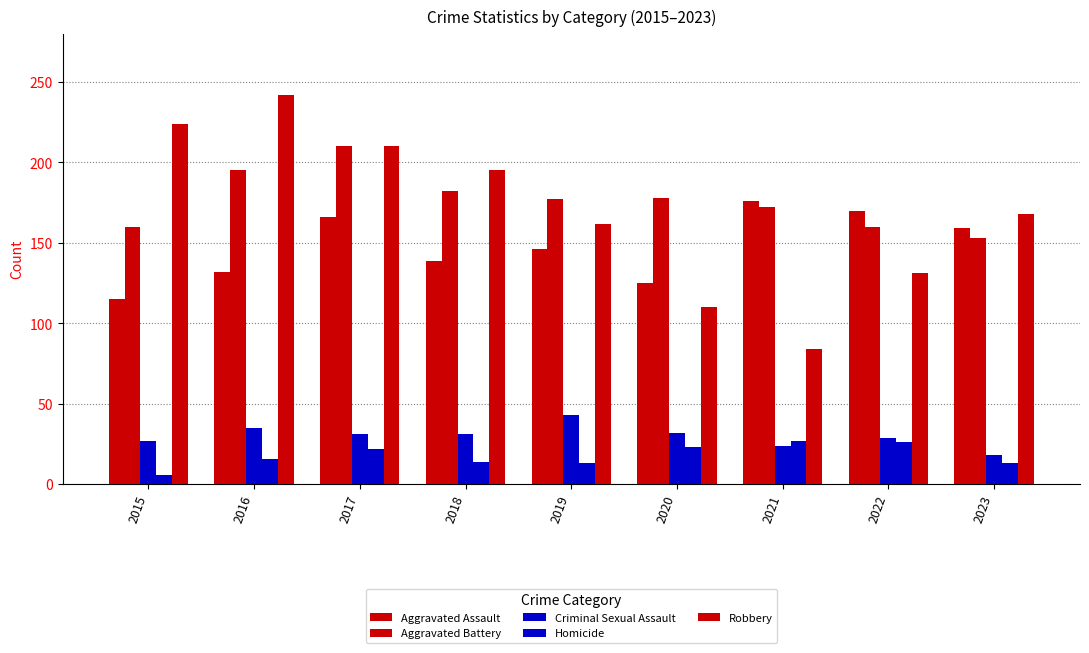

Reading right to left, list all the values displayed in this chart.

Aggravated Assault: 2023=159	2022=170	2021=176	2020=125	2019=146	2018=139	2017=166	2016=132	2015=115
Aggravated Battery: 2023=153	2022=160	2021=172	2020=178	2019=177	2018=182	2017=210	2016=195	2015=160
Criminal Sexual Assault: 2023=18	2022=29	2021=24	2020=32	2019=43	2018=31	2017=31	2016=35	2015=27
Homicide: 2023=13	2022=26	2021=27	2020=23	2019=13	2018=14	2017=22	2016=16	2015=6
Robbery: 2023=168	2022=131	2021=84	2020=110	2019=162	2018=195	2017=210	2016=242	2015=224